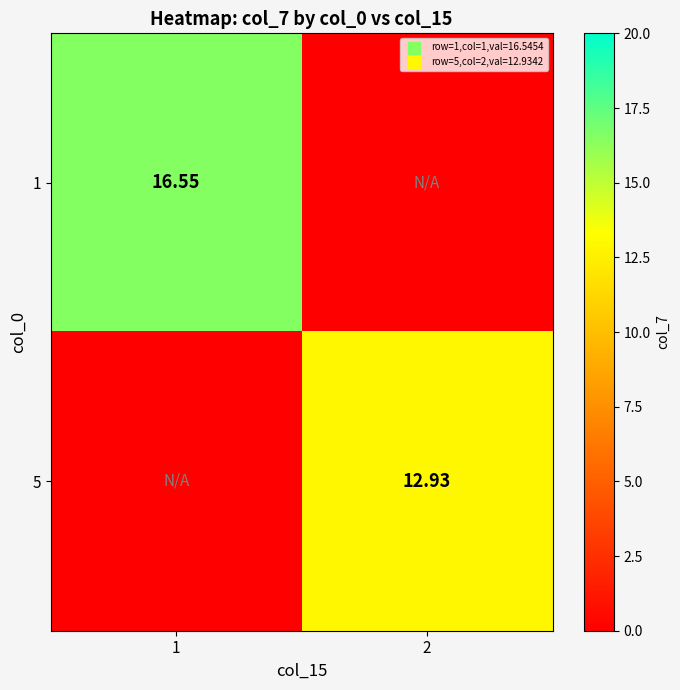

At which category is the sum across all series the highest?

1